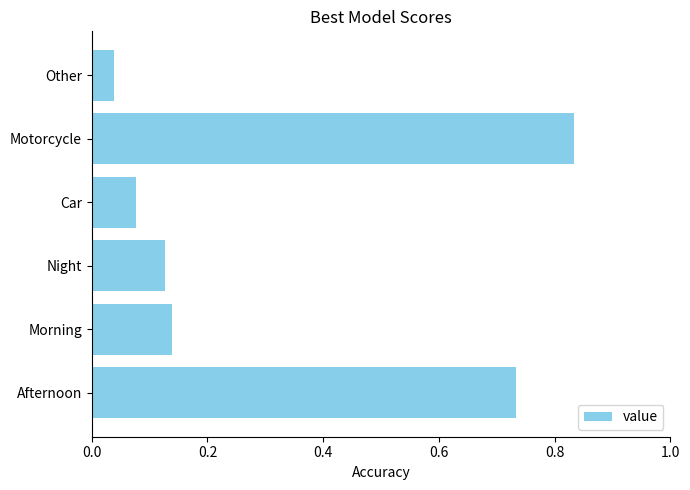

List the labels in order of value, smallest first.

Other, Car, Night, Morning, Afternoon, Motorcycle